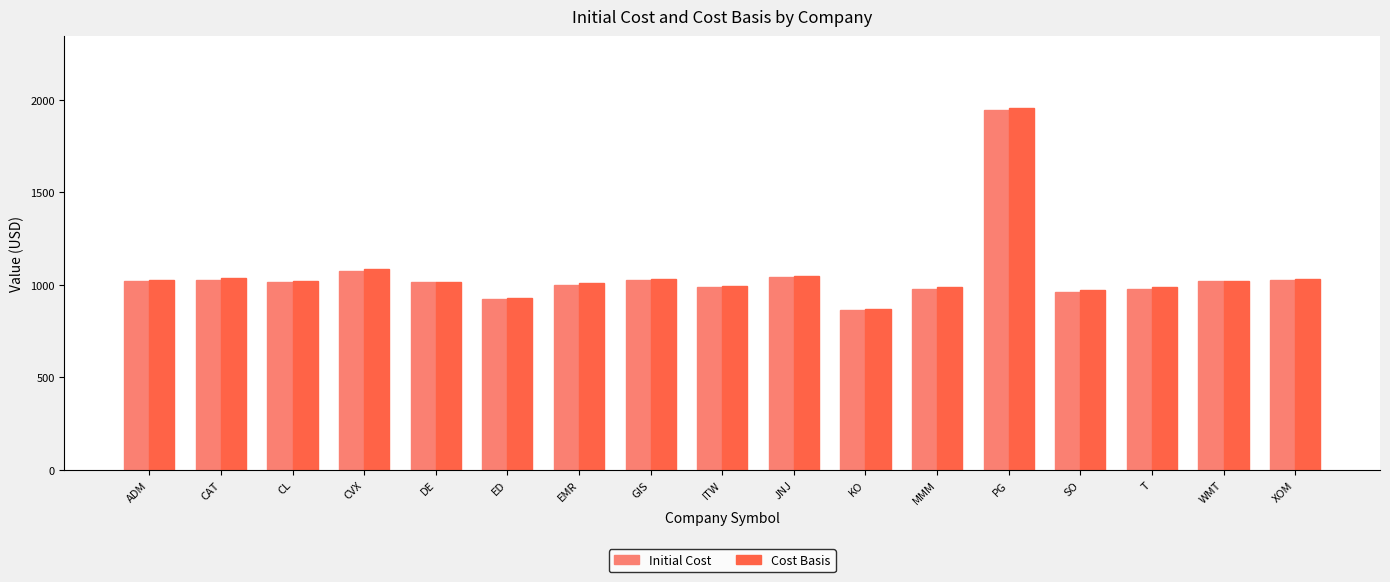

True or false: Cost Basis has a value of 1954.8 at PG.

True